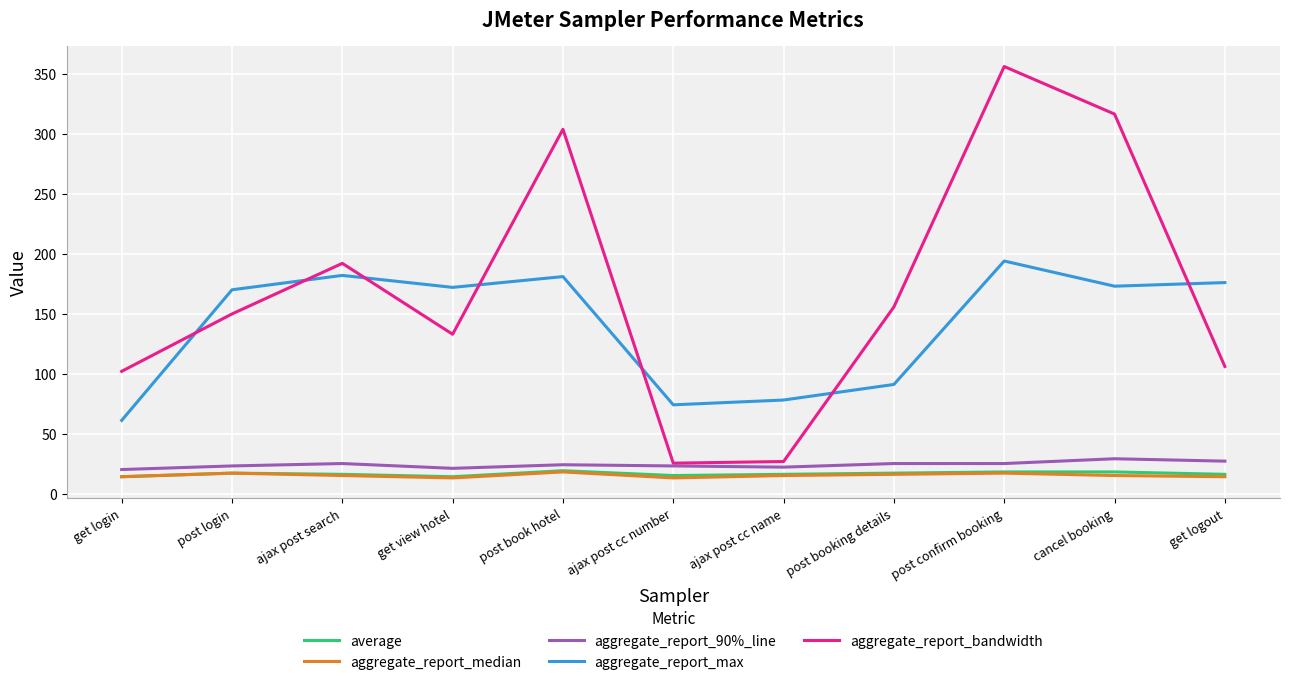

What position from the left is post confirm booking?

9